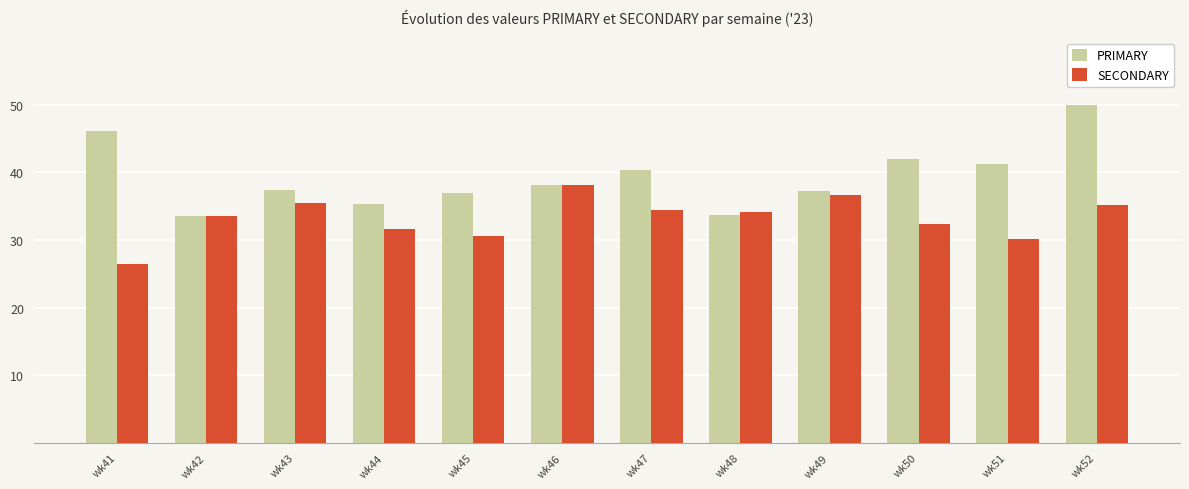

Which series has the largest total across all categories?

PRIMARY